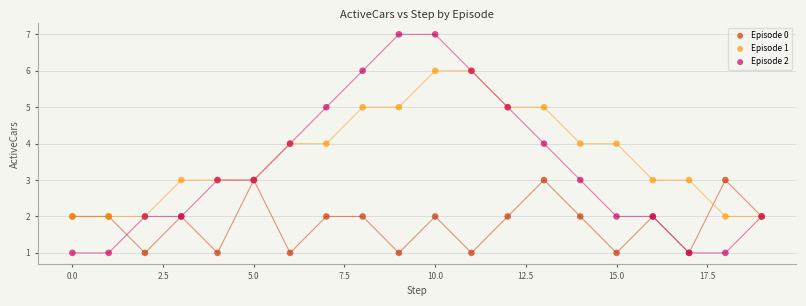

What are all the series names shown in the legend?

Episode 0, Episode 1, Episode 2